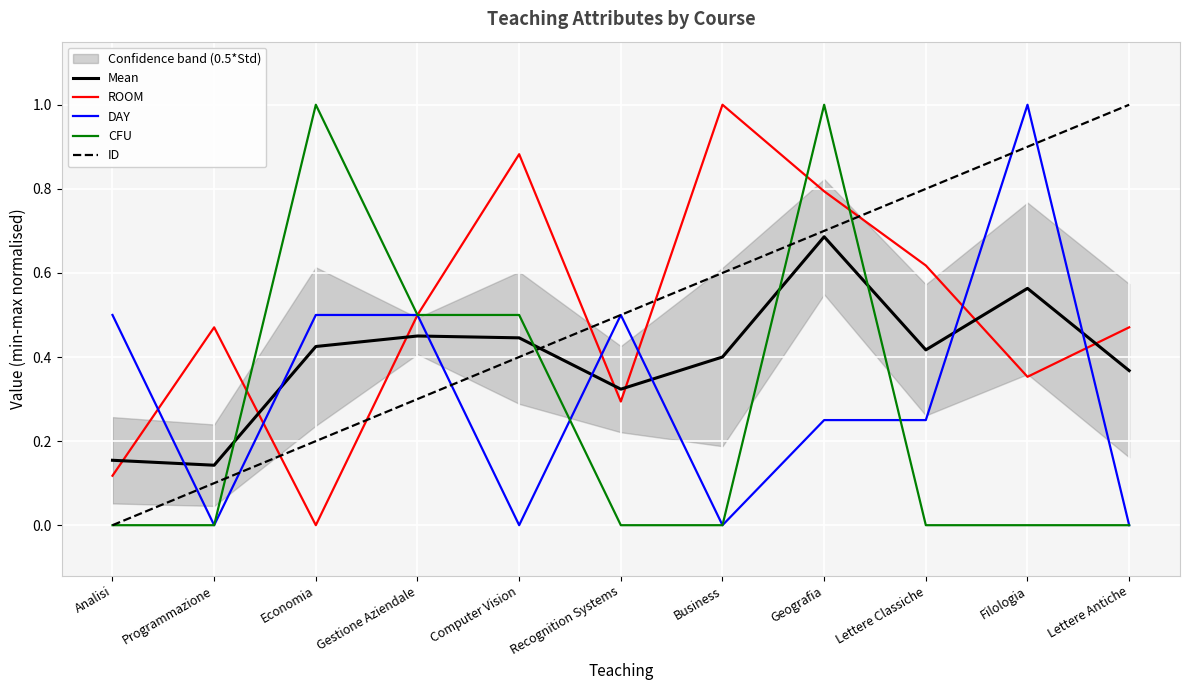

What is the value of the CFU point at the 4th from the left?

0.5